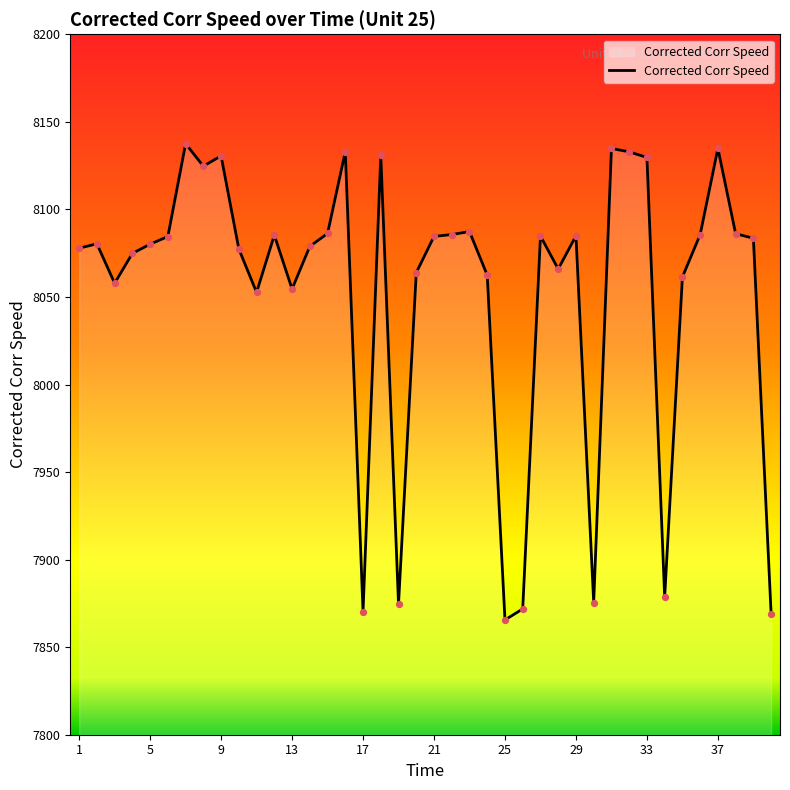

What is the smallest value displayed?

7865.6